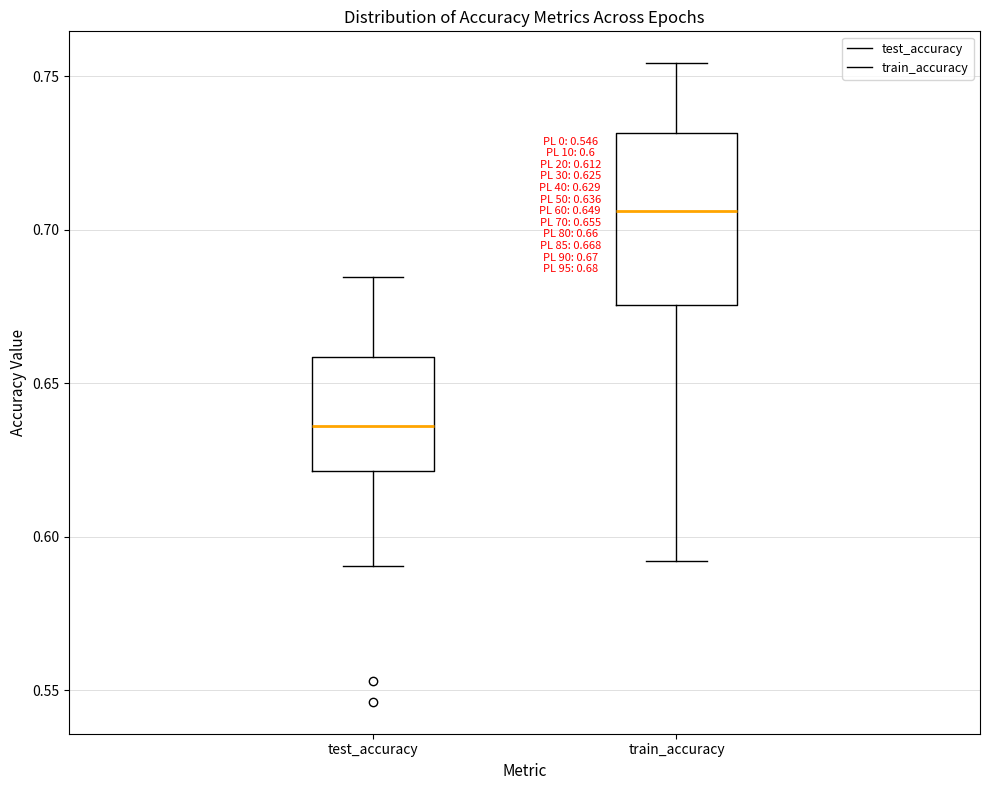

Comparing the boxes themselves (not the whiskers), which one is the tallest?

train_accuracy